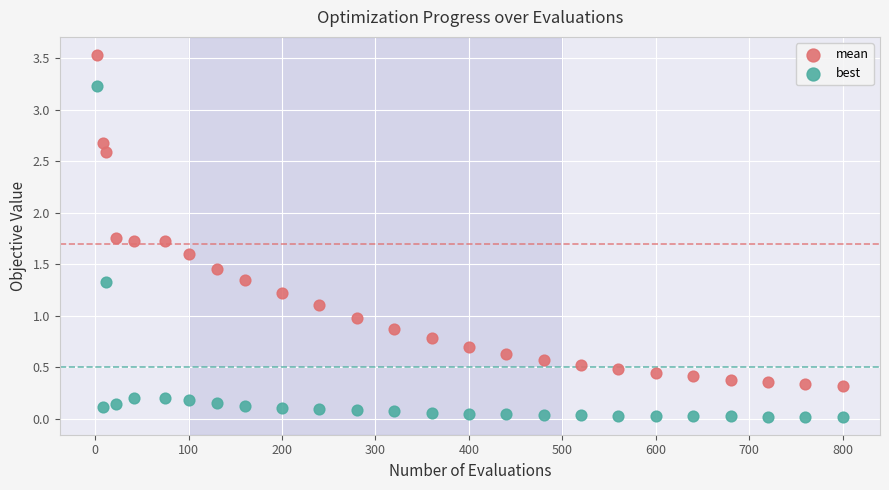

Which series contains the lowest Y value?

best